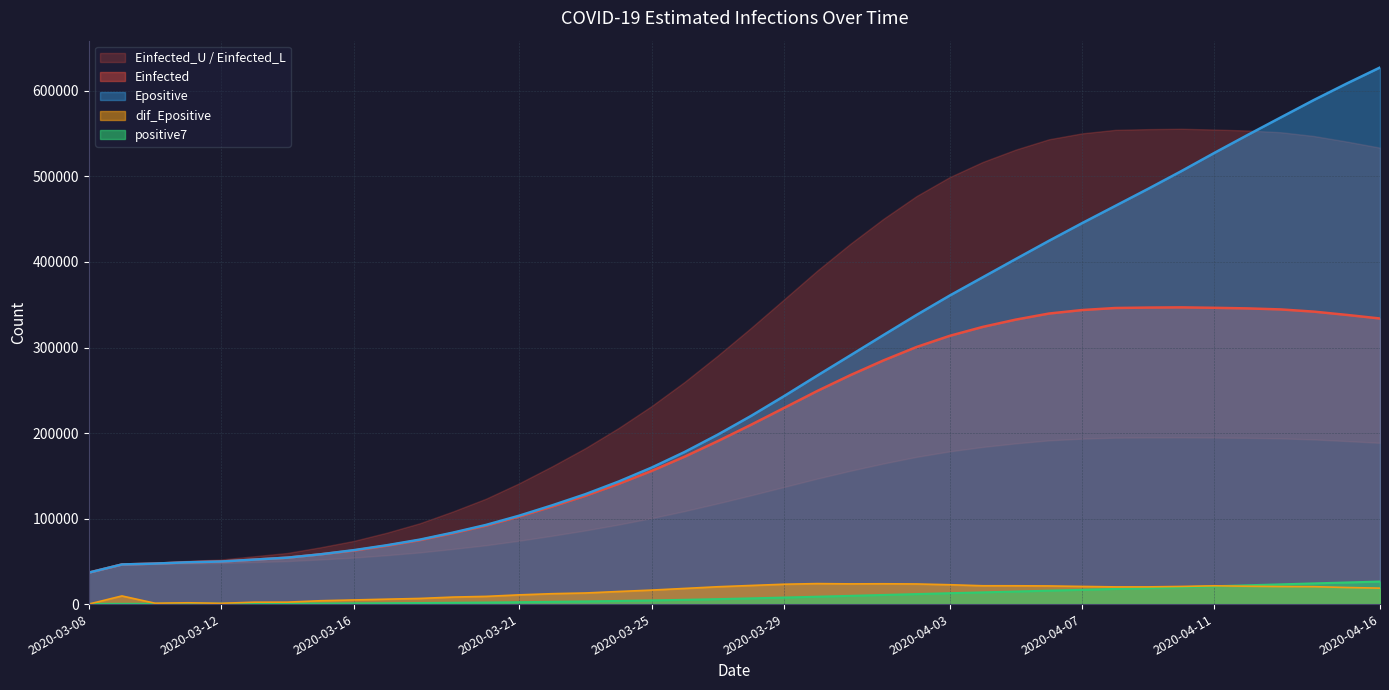

Does the chart have visible grid lines?

Yes